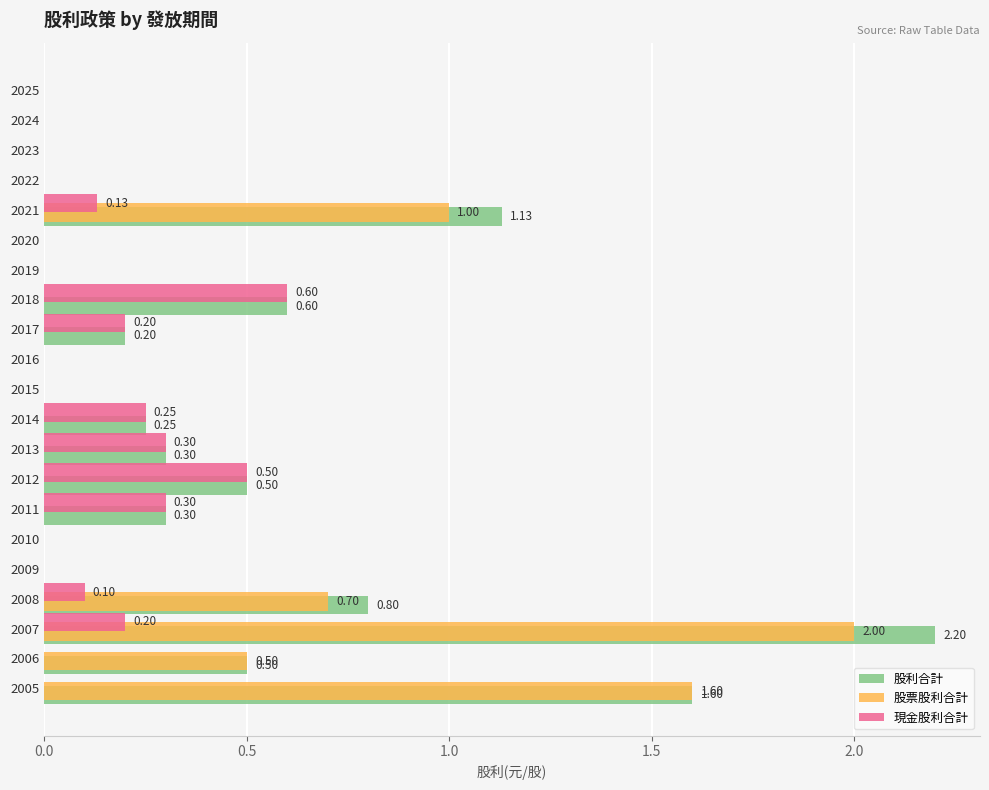

Which series has the largest total across all categories?

股利合計